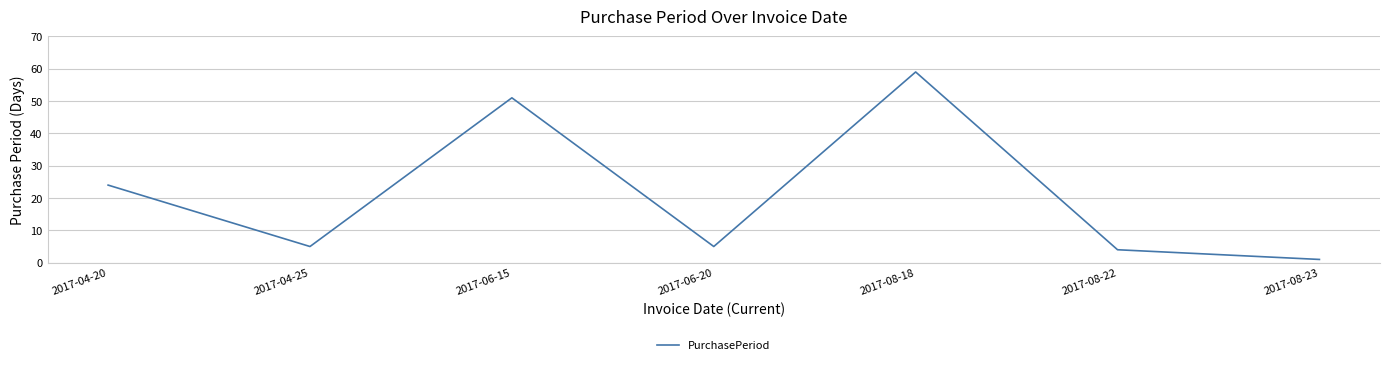

What is the change in value from 2017-04-25 to 2017-06-15?

+46